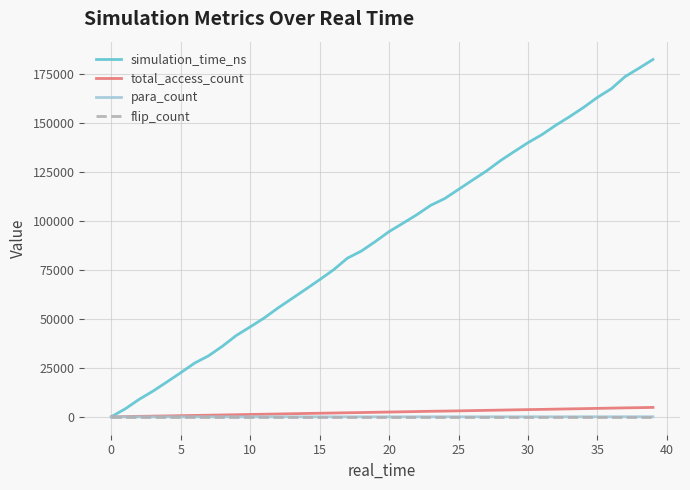

What is the maximum value shown in the chart?

182411